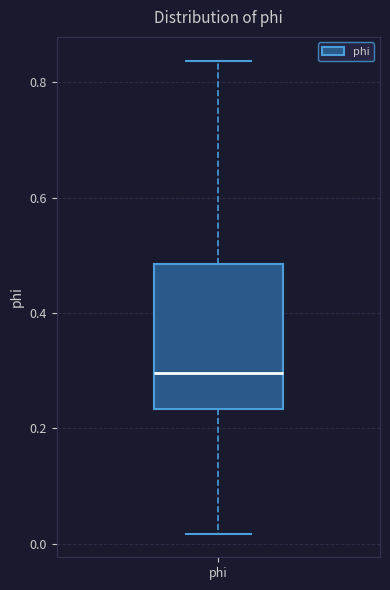

Where is the lower edge of the box for phi on the y-axis? The values are not printed on the chart, so give them approximately, as read against the axis.

0.24